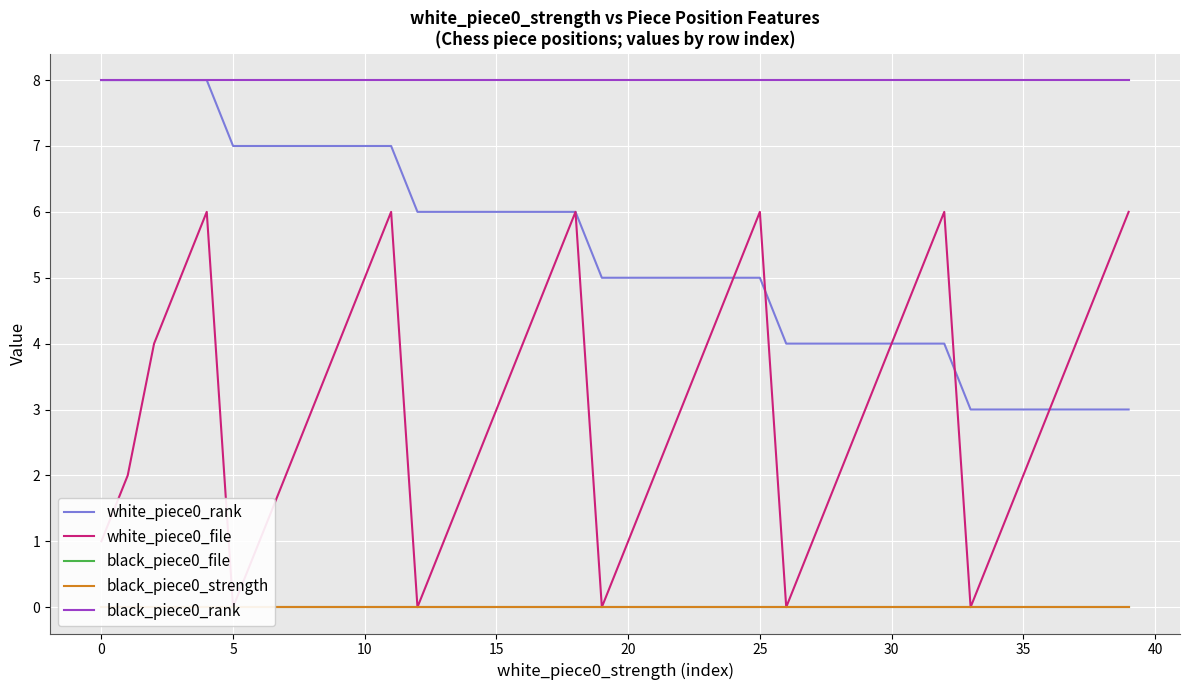

The value of white_piece0_rank at 0 is 8. True or false?

True